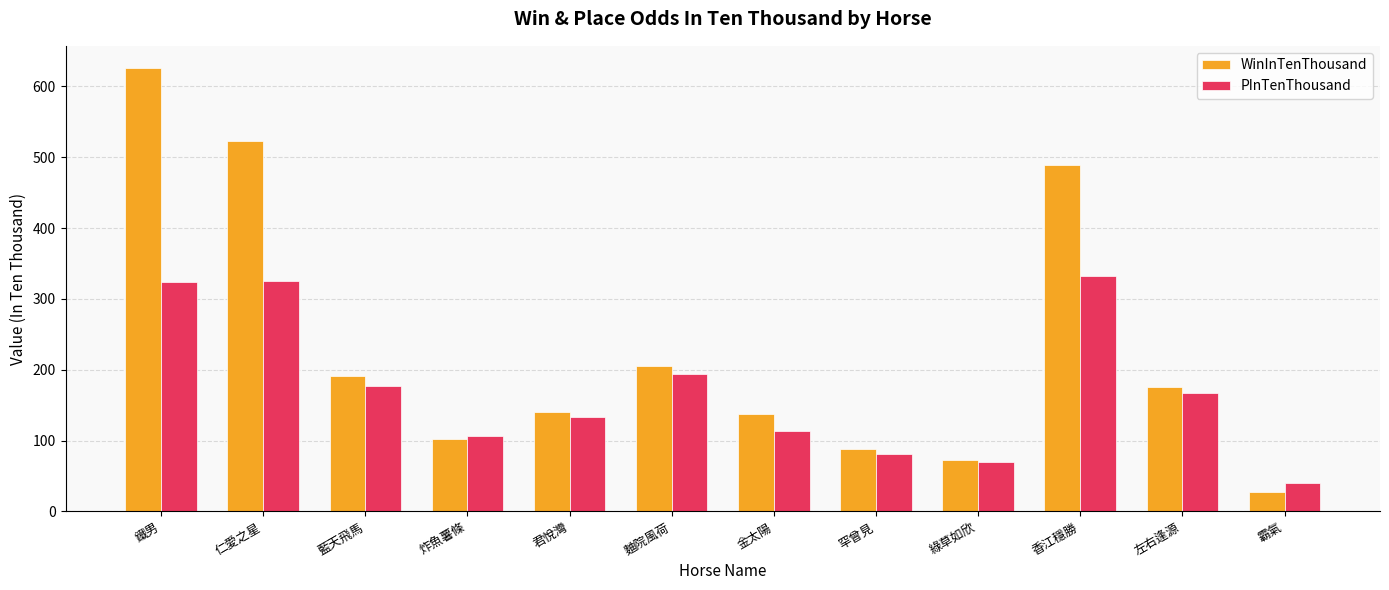

True or false: WinInTenThousand has a value of 205 at 麯院風荷.

True